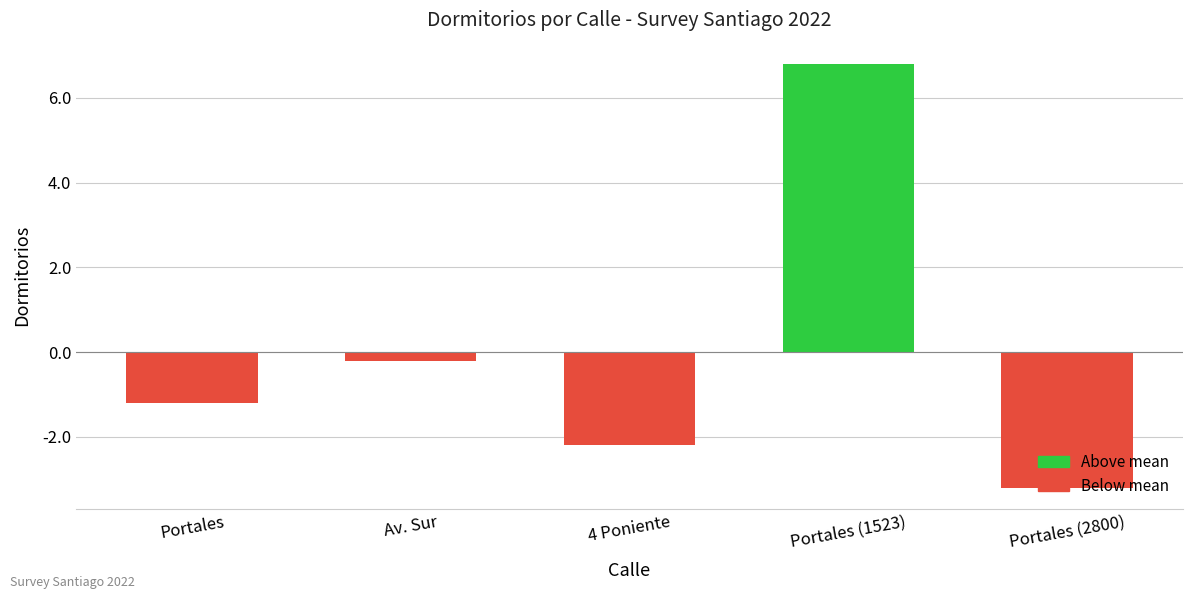

Rank the categories by value from lowest to highest.

Portales (2800), 4 Poniente, Portales, Av. Sur, Portales (1523)